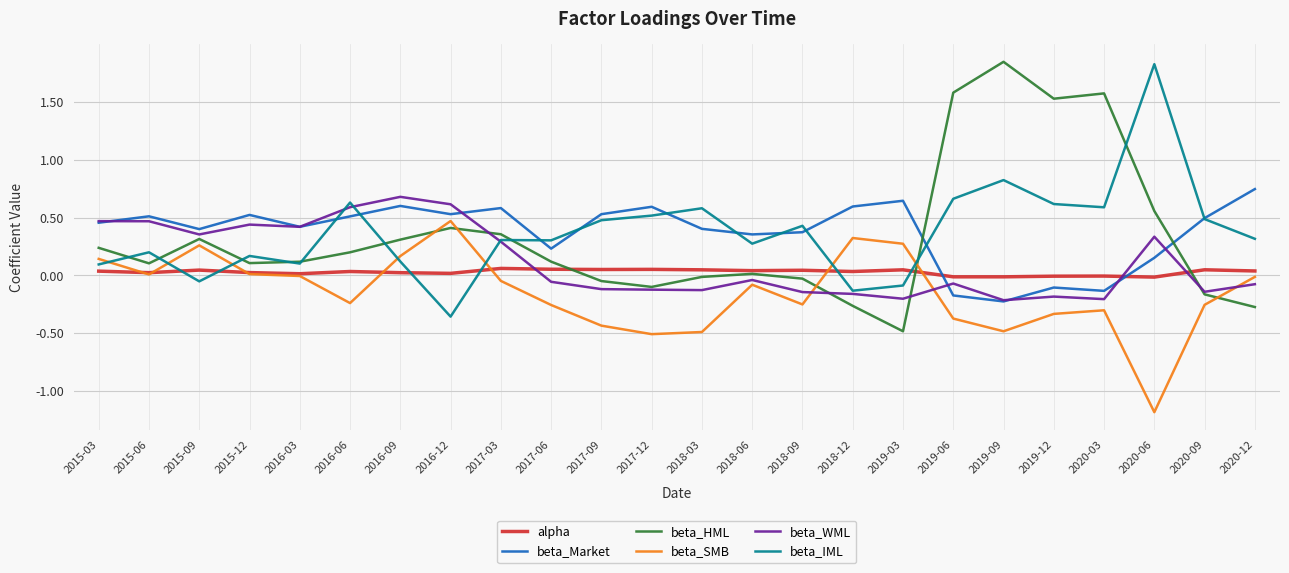

The value of beta_SMB at 2018-12 is 0.3. True or false?

True